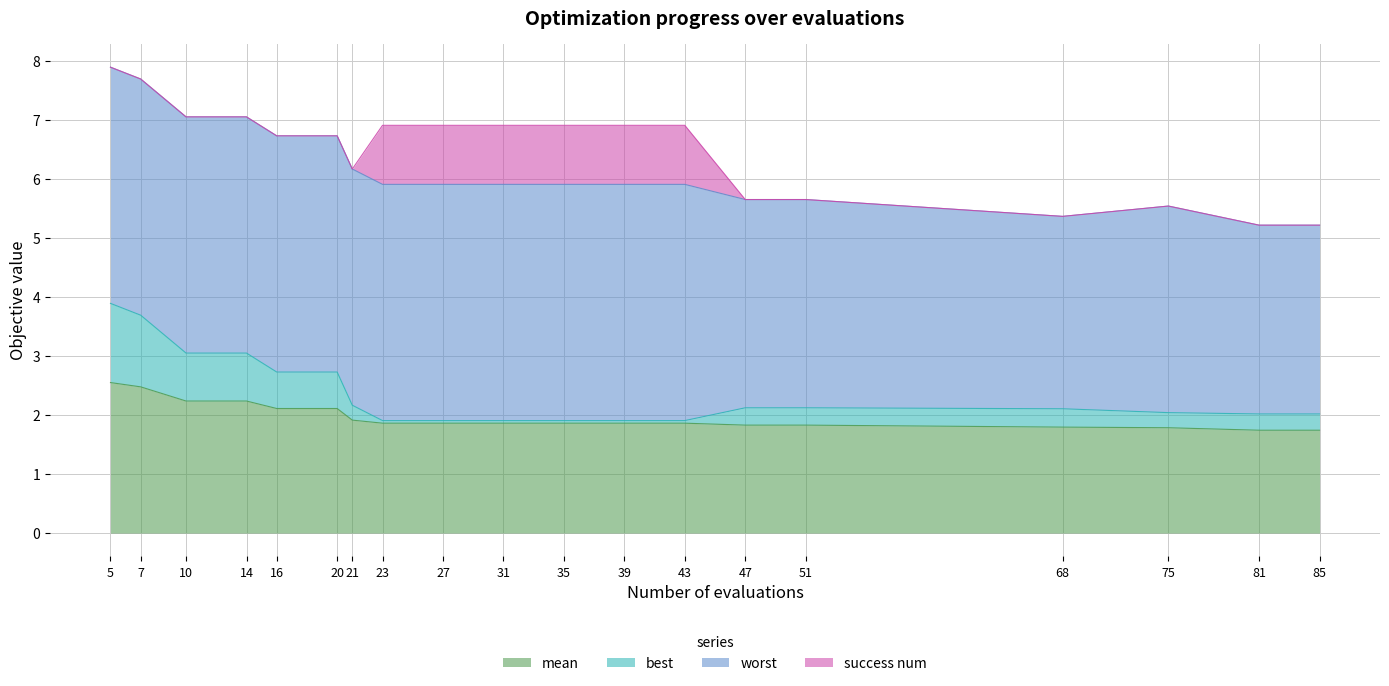

The value of mean at 43 is 2.6. True or false?

False